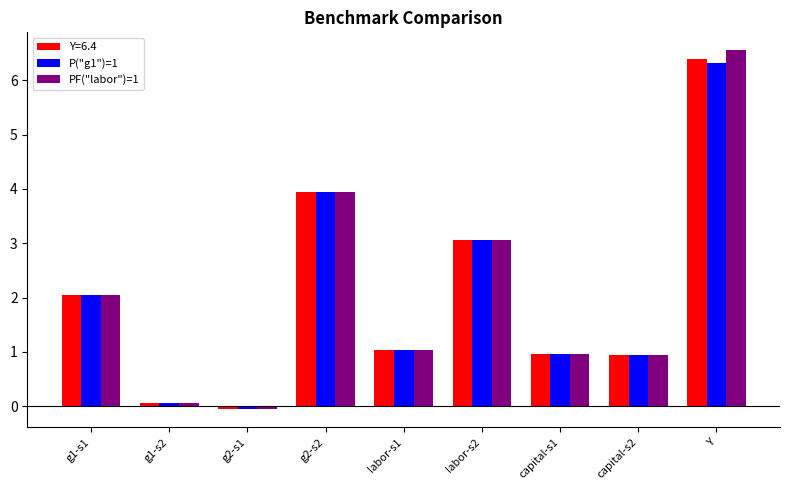

What is the total value across all series at g2-s2?

11.9